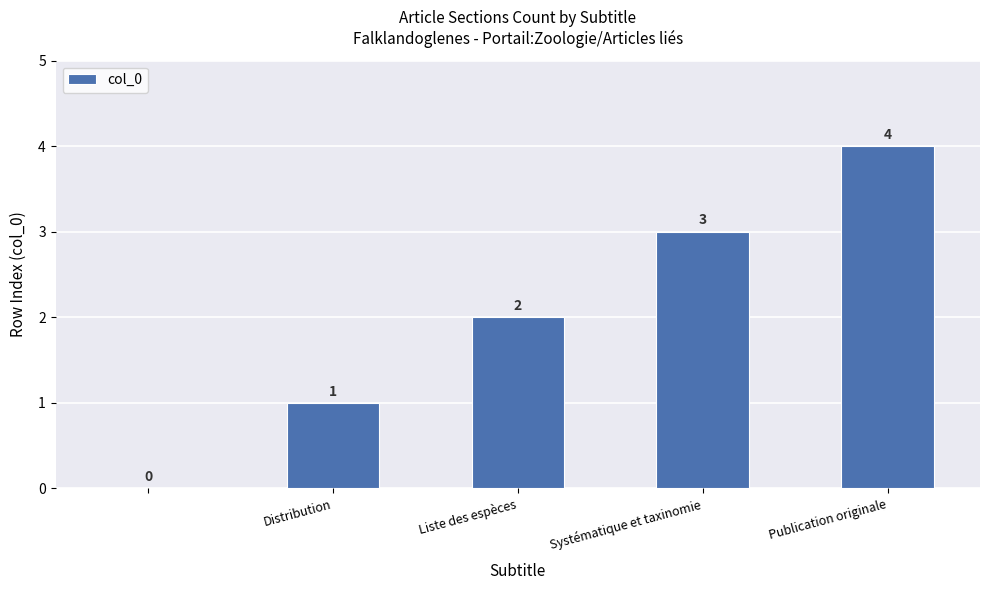

What is the sum of all values?

10